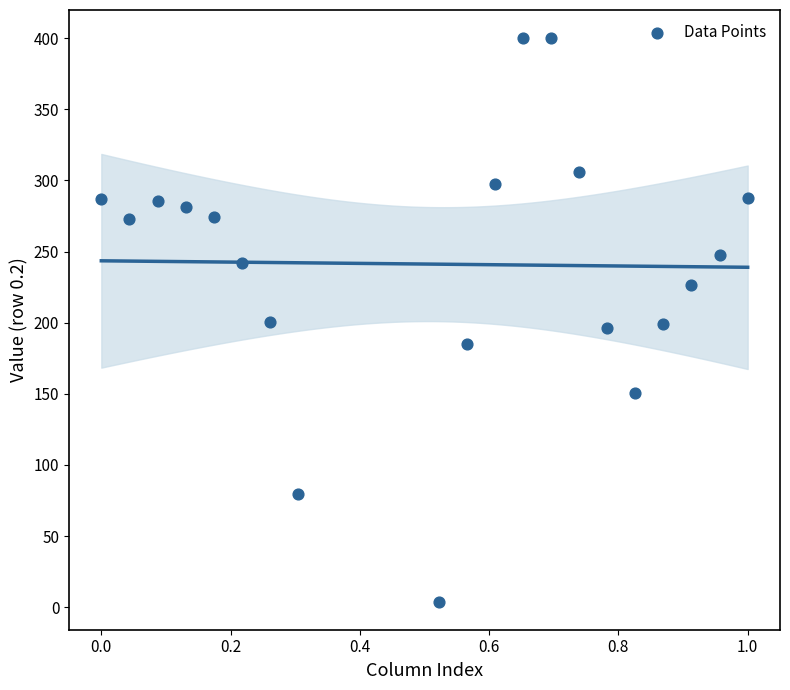

What is the range of X values (max minus min)?

1.0